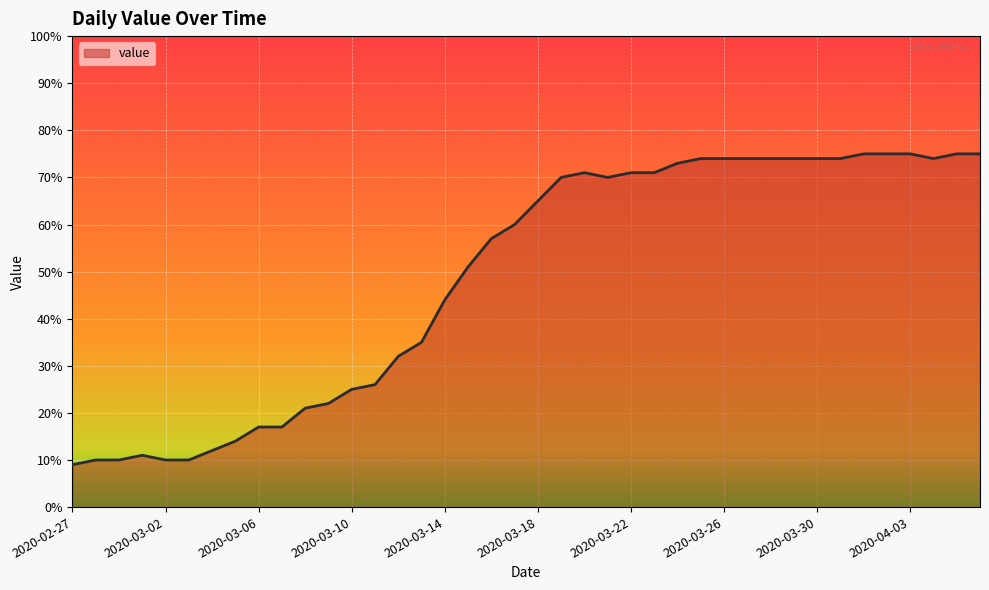

What is the greatest value displayed?

75